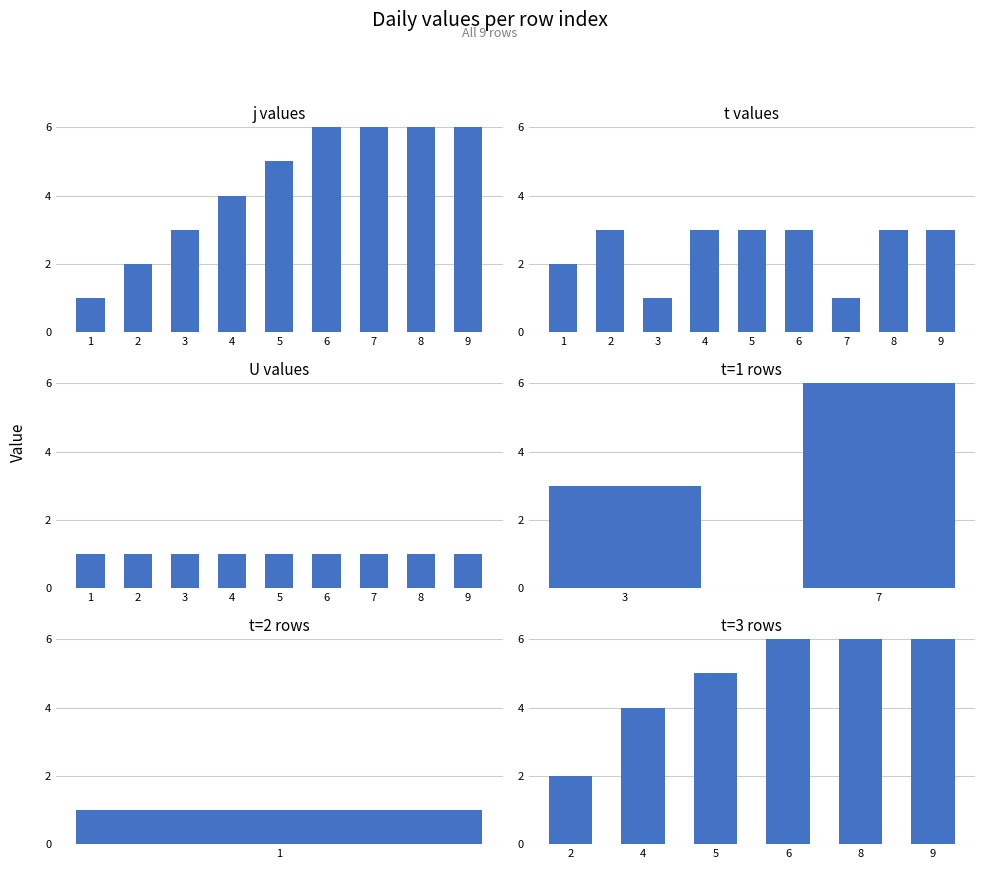

What is the value of the 4th bar from the left?

4